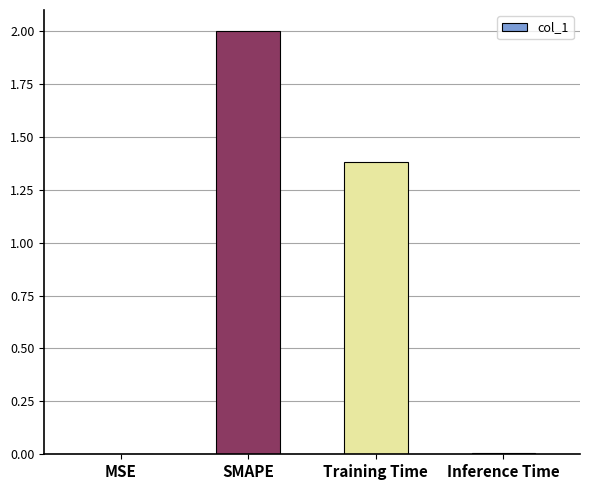

What is the sum of all values?

3.4